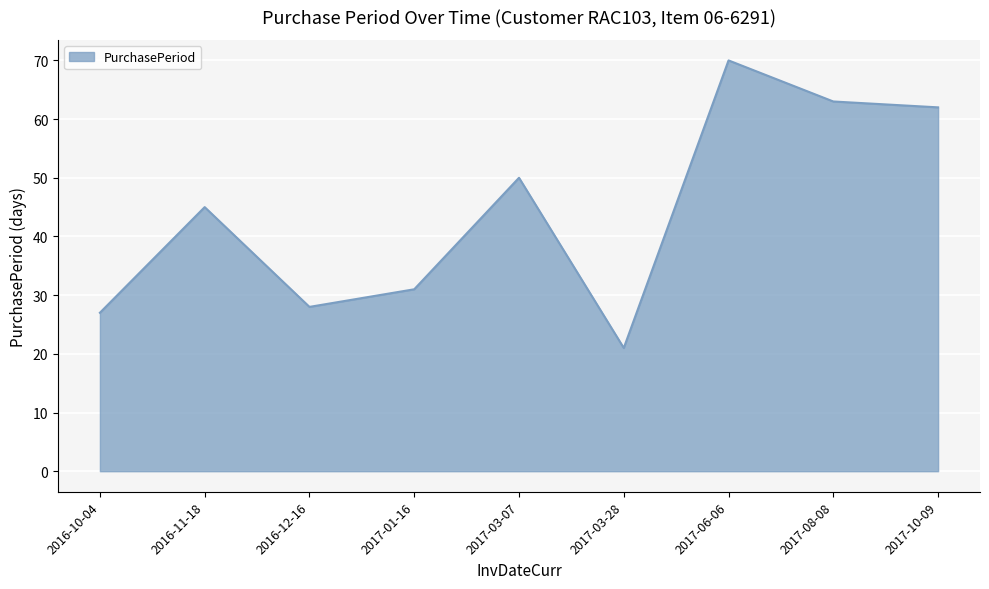

What is the average value?

44